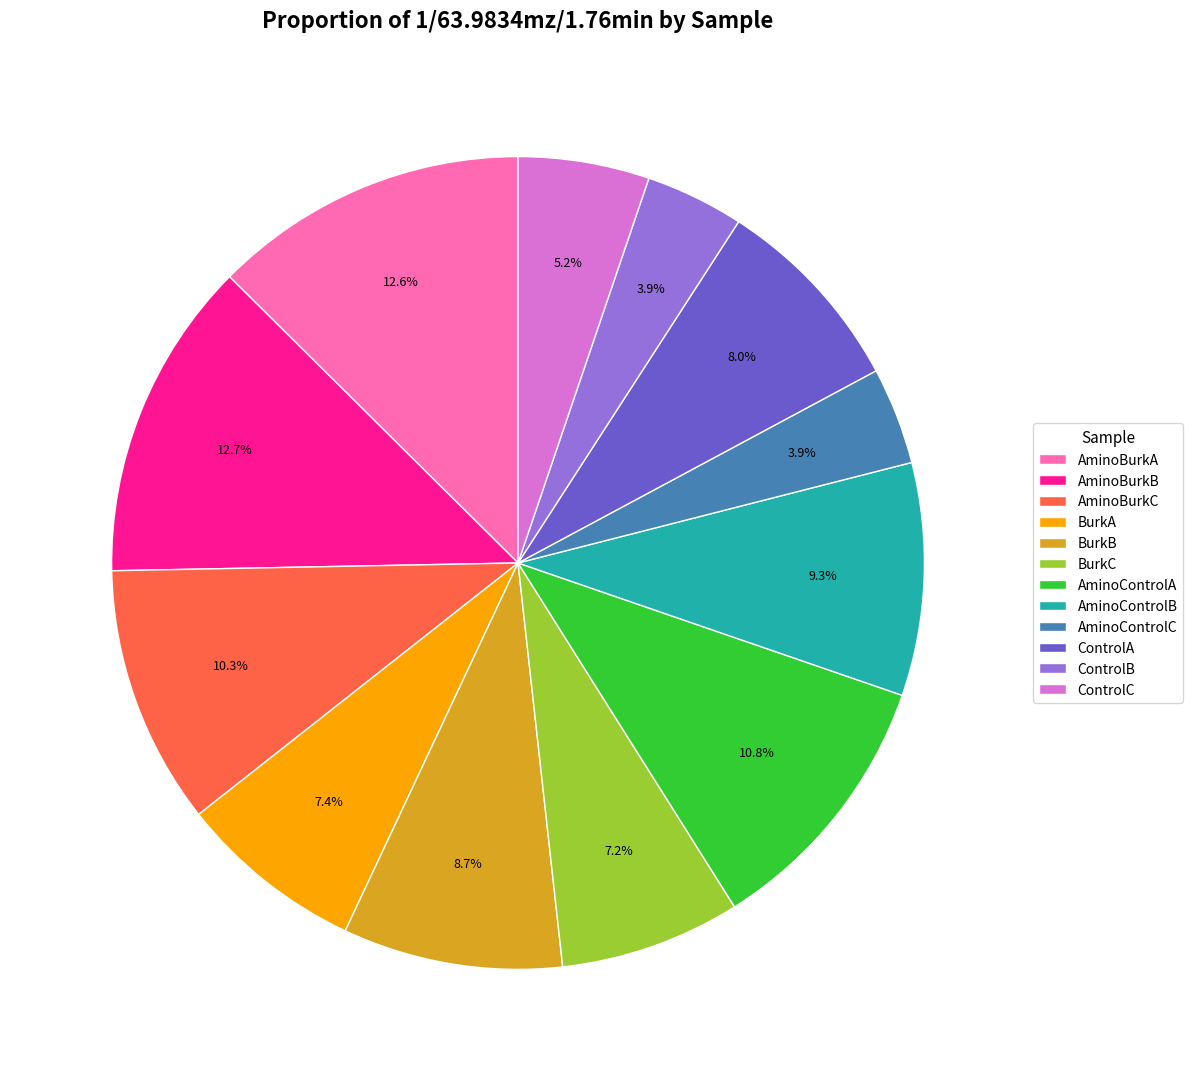

Does any single category account for the majority?

No